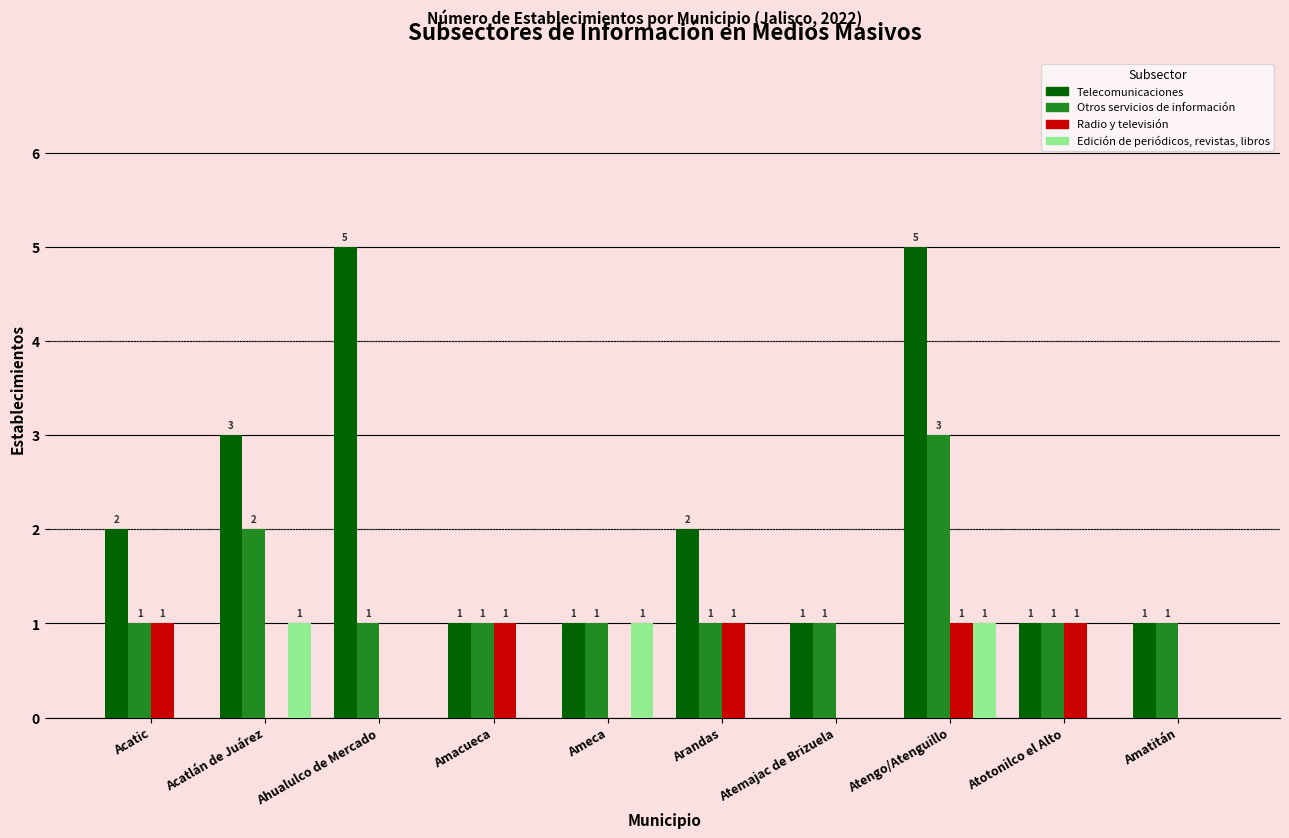

Are the bars horizontal?

No